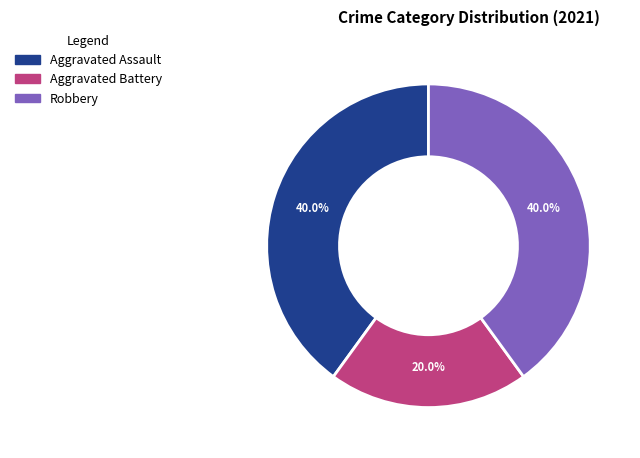

True or false: Aggravated Assault accounts for 28% of the total.

False